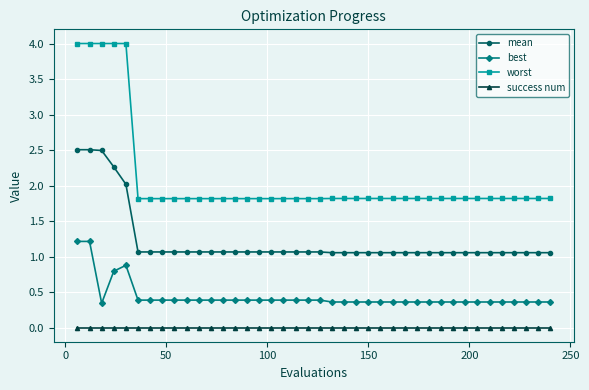

At how many categories does at least one series exceed 1?

40